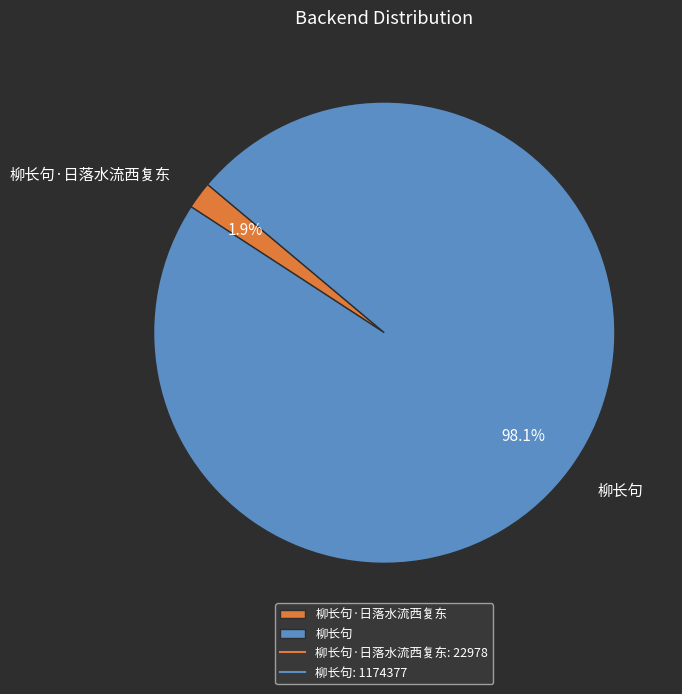

Rank the categories by value from highest to lowest.

柳长句, 柳长句·日落水流西复东